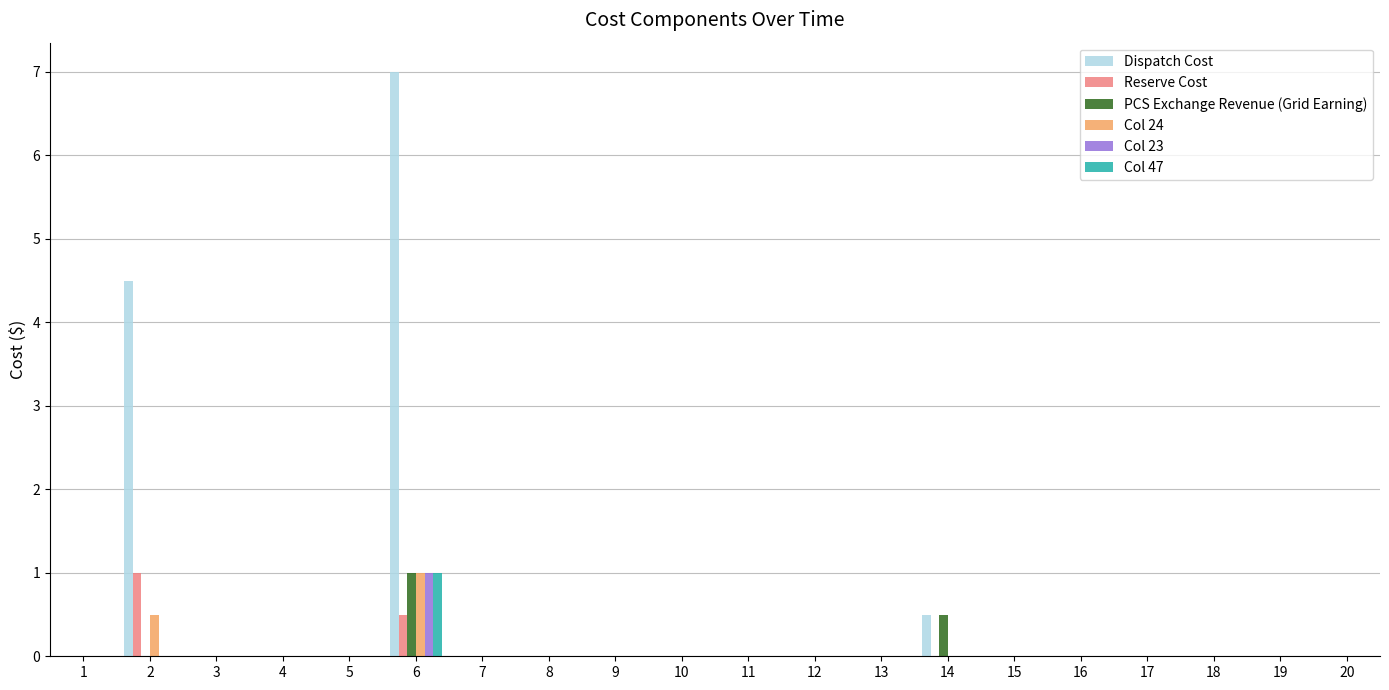

Is it true that Col 47 equals 0.0 at 5?

True